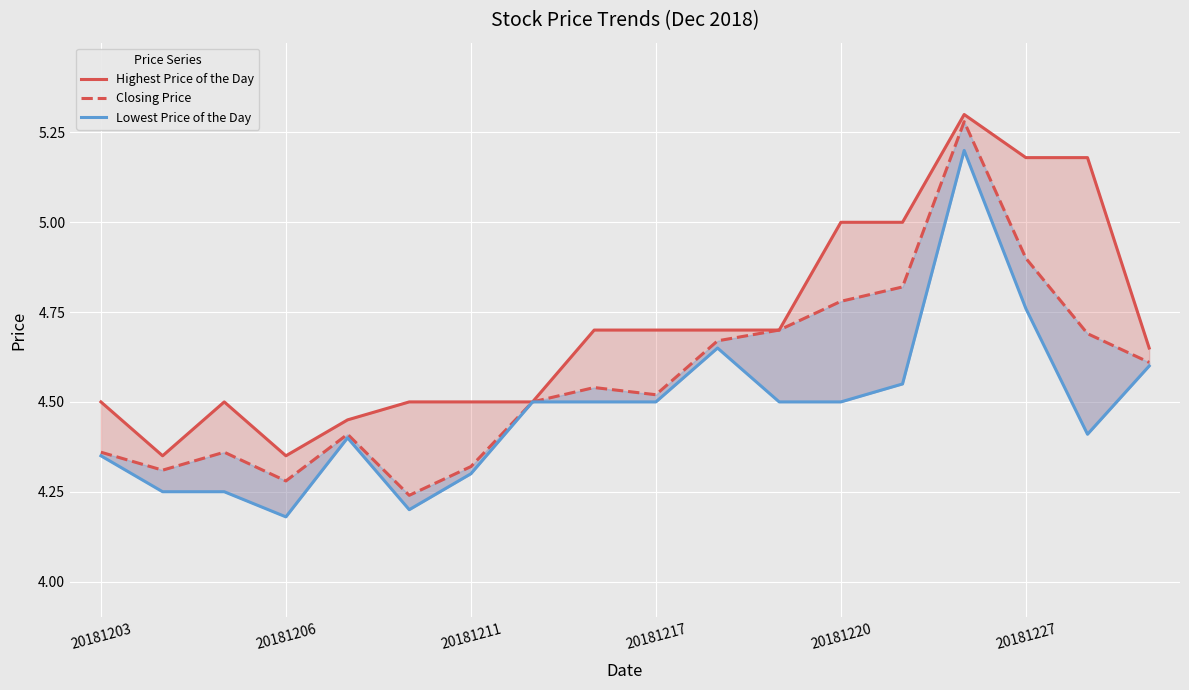

Which series has the largest range (max minus min)?

Closing Price